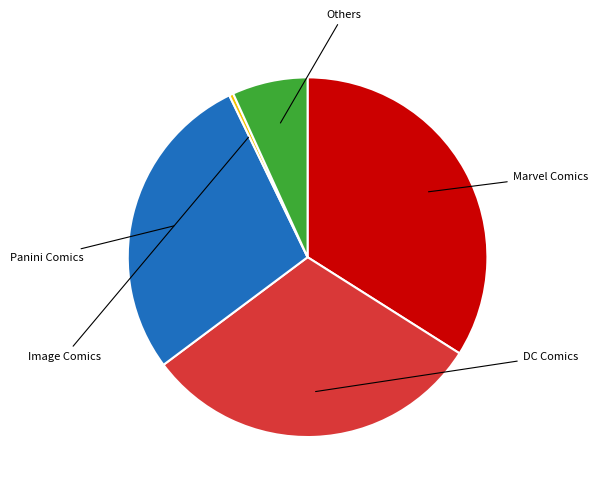

Is there any slice that represents more than half of the pie?

No